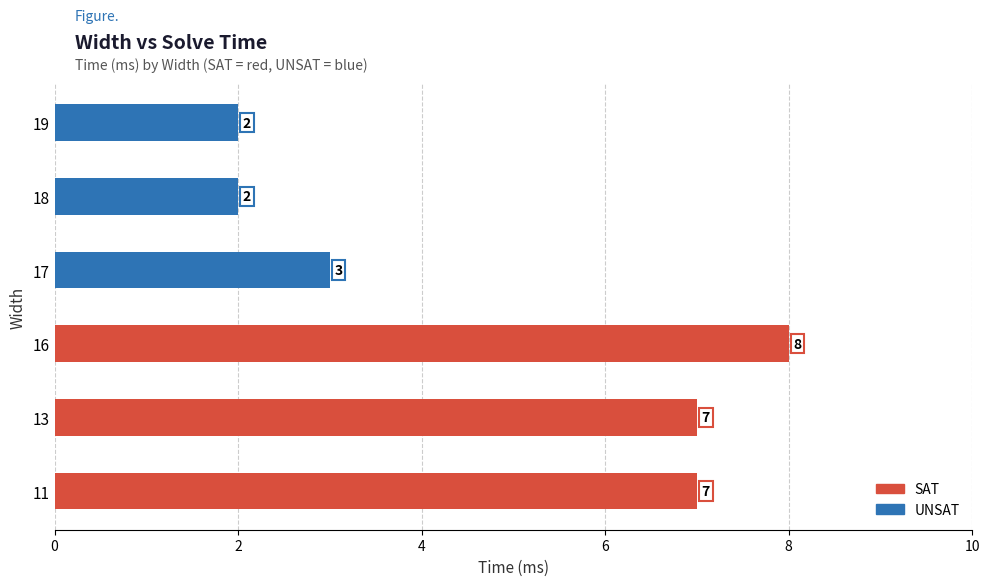

Between 17 and 18, which is larger?

17